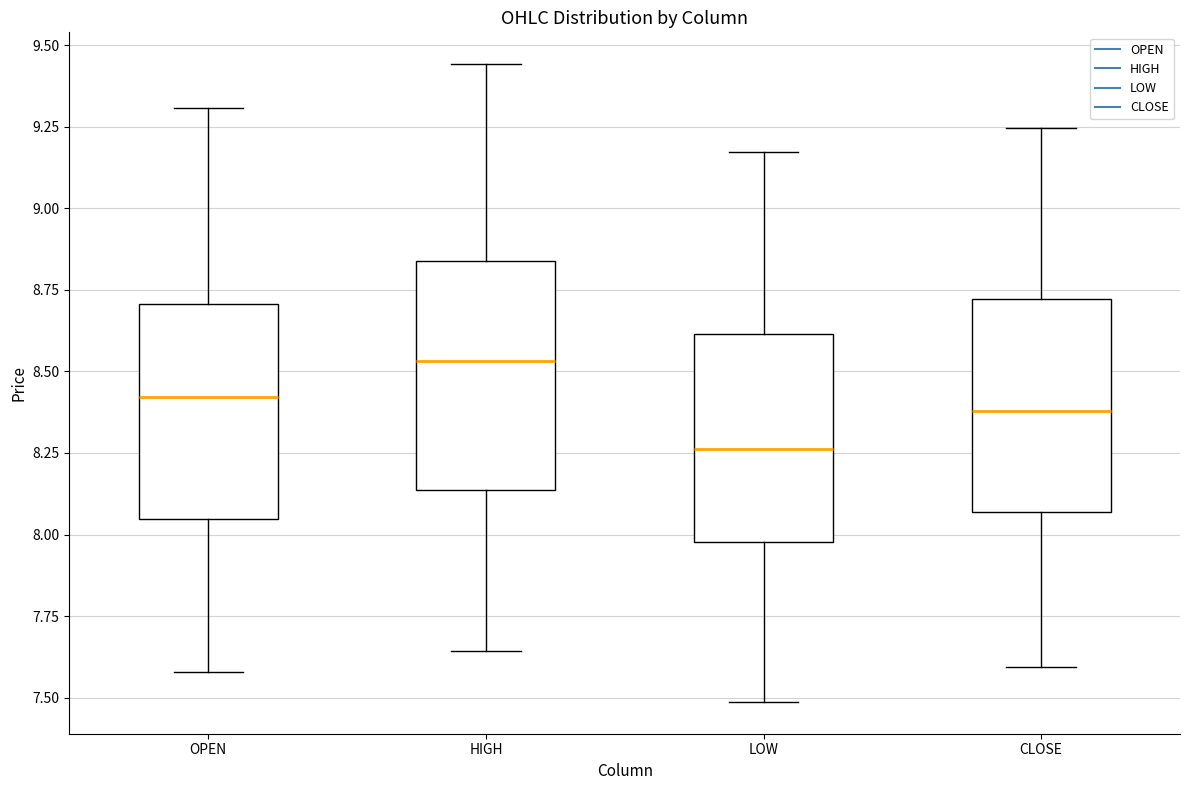

Where is the upper edge of the box for OPEN on the y-axis? The values are not printed on the chart, so give them approximately, as read against the axis.

8.70